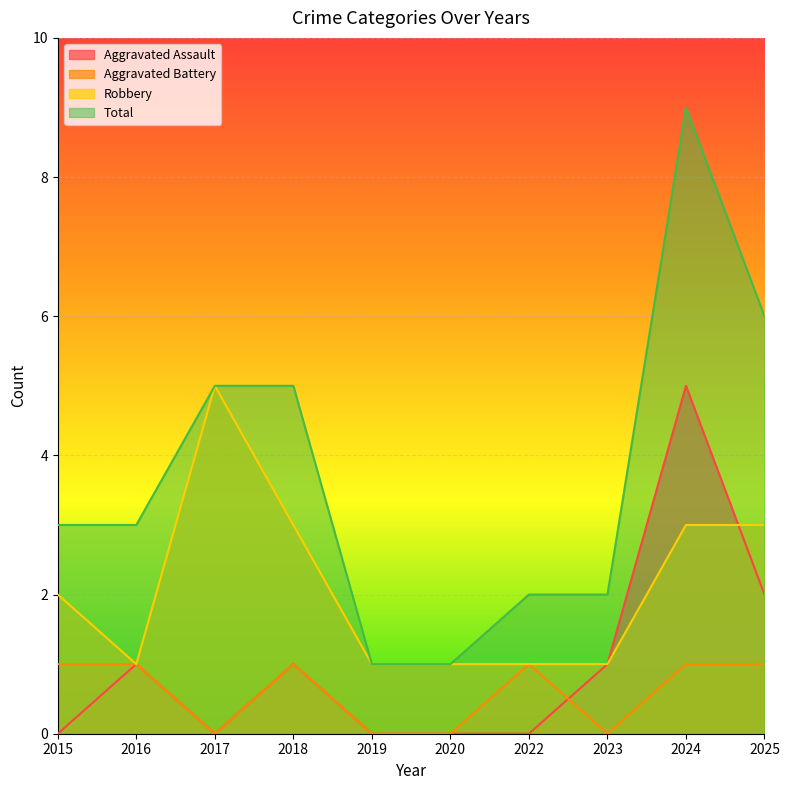

Rank the series by their maximum value, from lowest to highest.

Aggravated Battery, Aggravated Assault, Robbery, Total